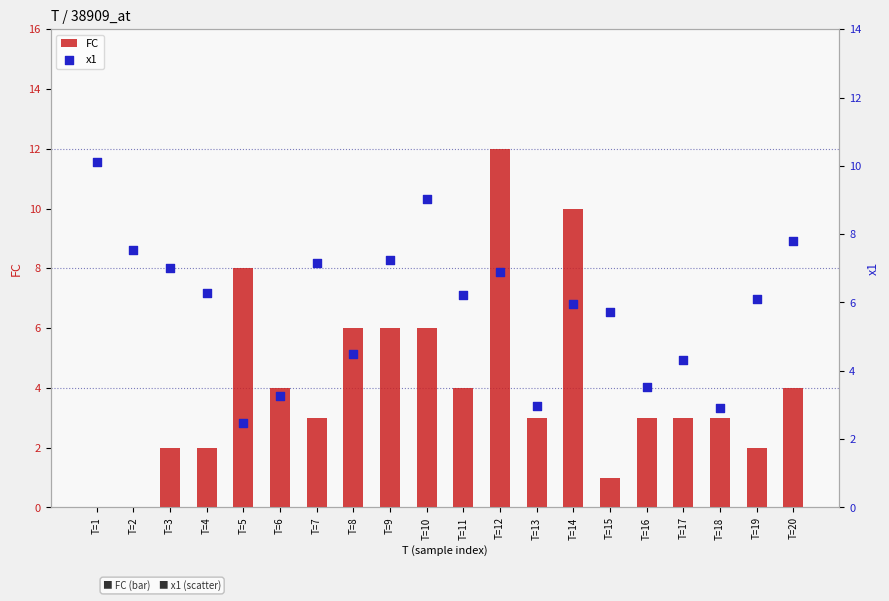

Which series has the largest total across all categories?

x1